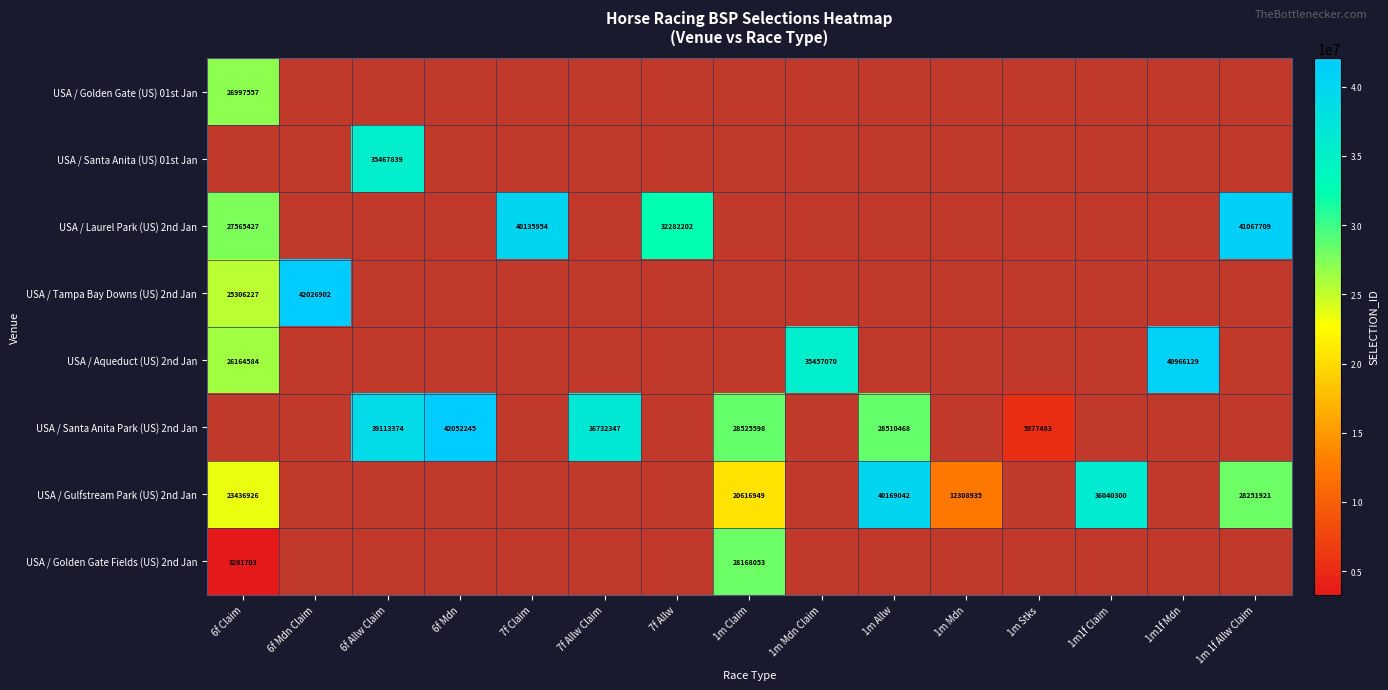

At 1m1f Mdn, list the series in order from largest to smallest.

USA / Golden Gate (US) 01st Jan, USA / Santa Anita (US) 01st Jan, USA / Laurel Park (US) 2nd Jan, USA / Tampa Bay Downs (US) 2nd Jan, USA / Aqueduct (US) 2nd Jan, USA / Santa Anita Park (US) 2nd Jan, USA / Gulfstream Park (US) 2nd Jan, USA / Golden Gate Fields (US) 2nd Jan